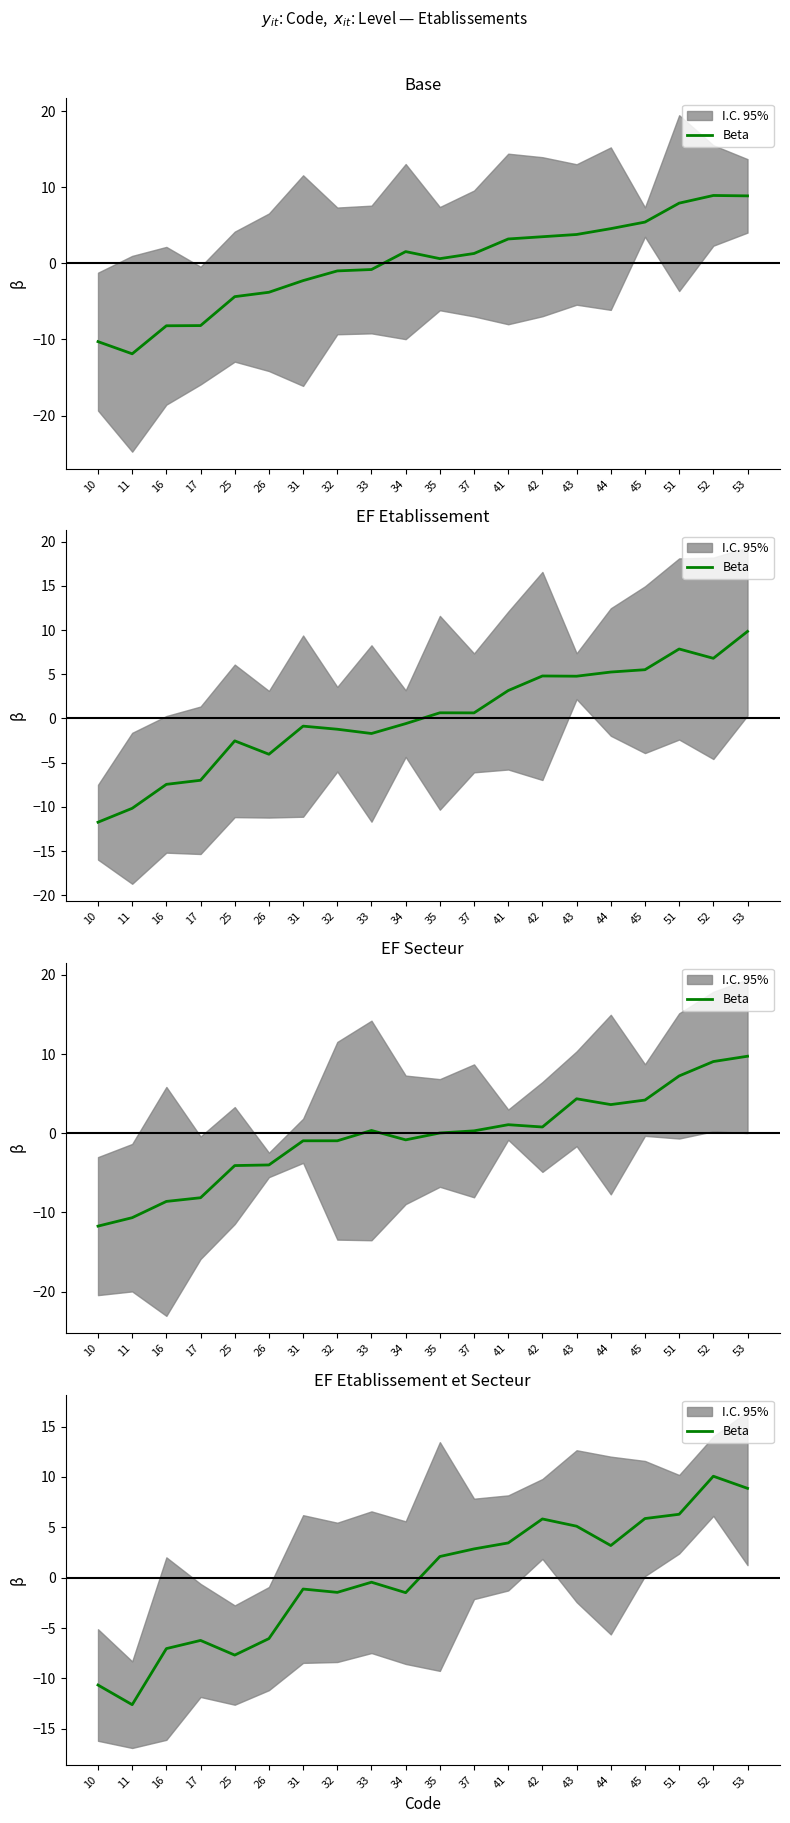

What value does the data have at 33?

-0.5